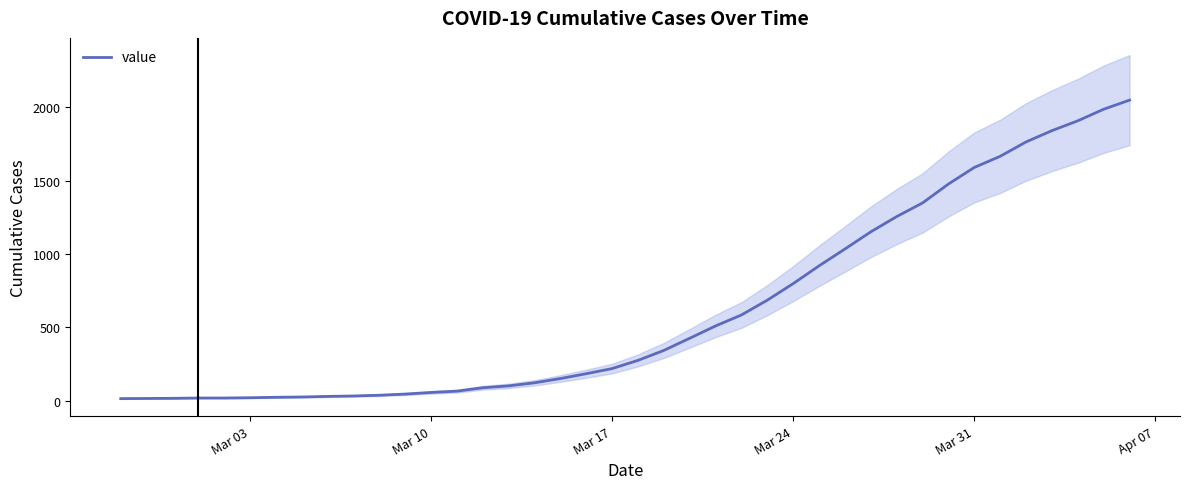

What is the maximum value for value?

2049